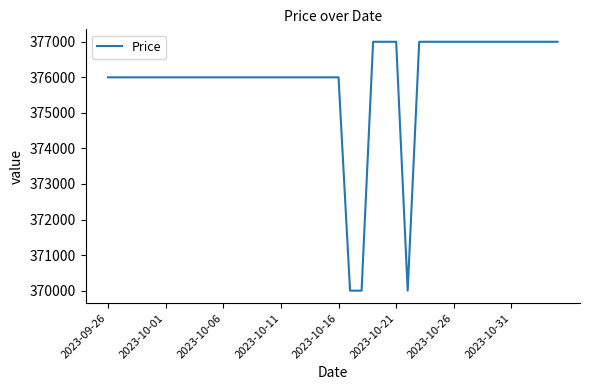

What is the maximum value shown in the chart?

377000